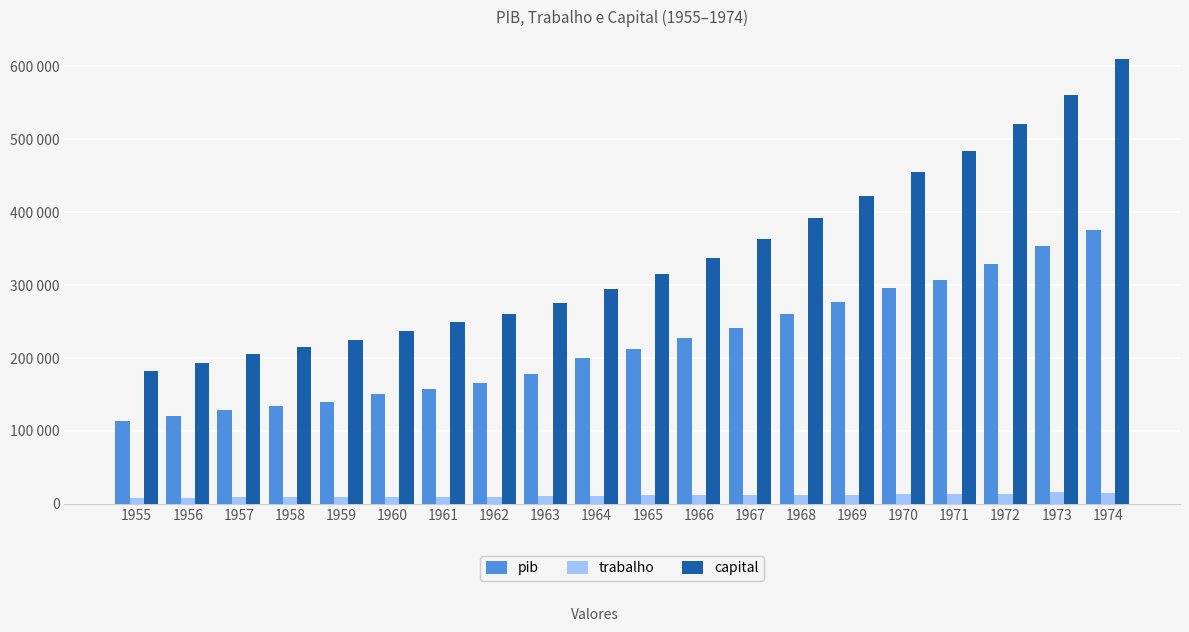

What are all the series names shown in the legend?

pib, trabalho, capital